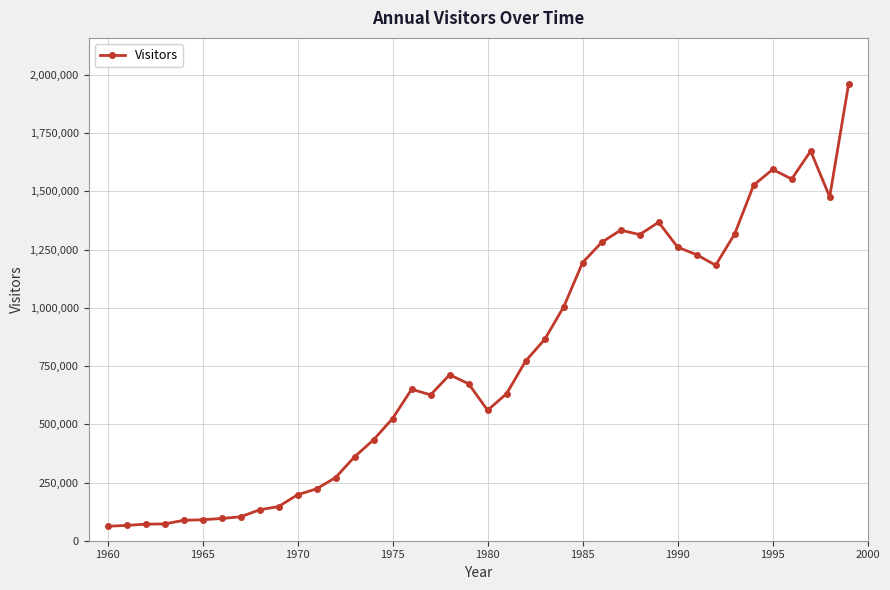

What is the sum of all values?

30702989